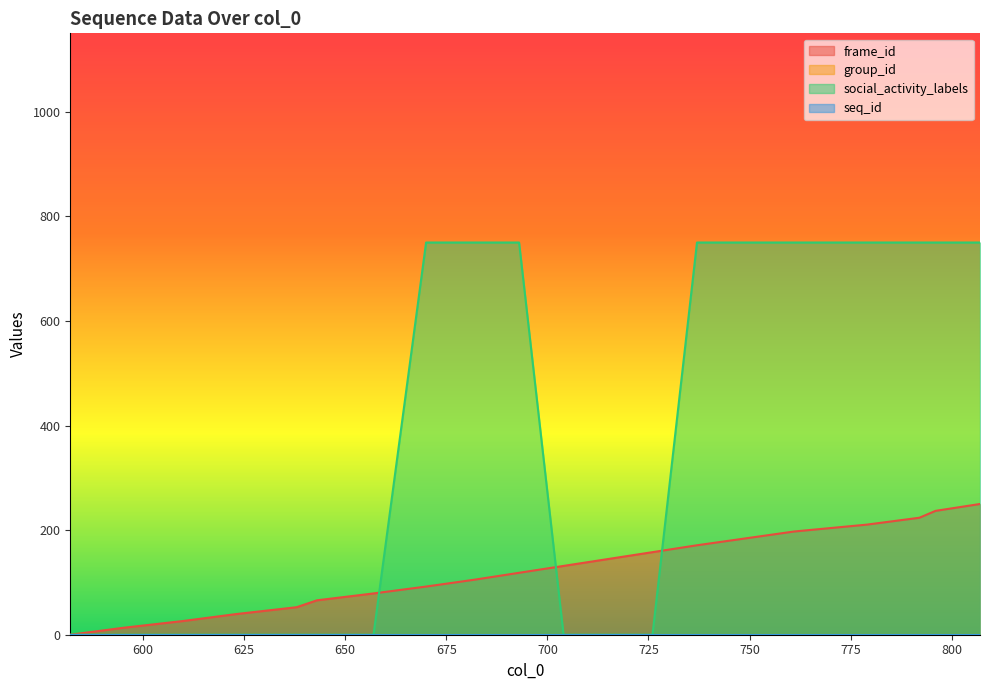

Does the chart display data point markers on the line(s)?

No